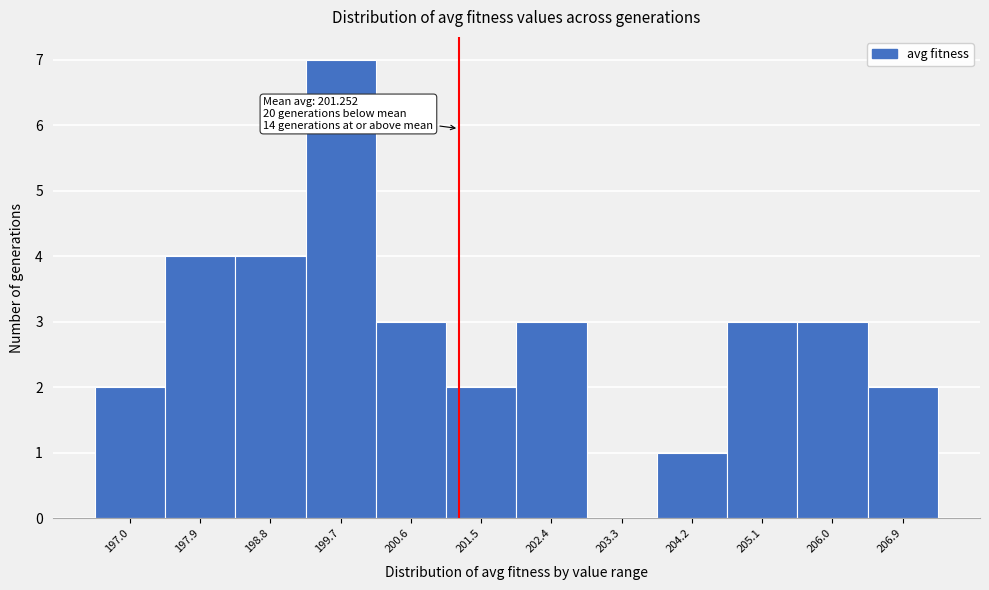

Which range on the x-axis has the tallest bar?

199.3 to 200.2